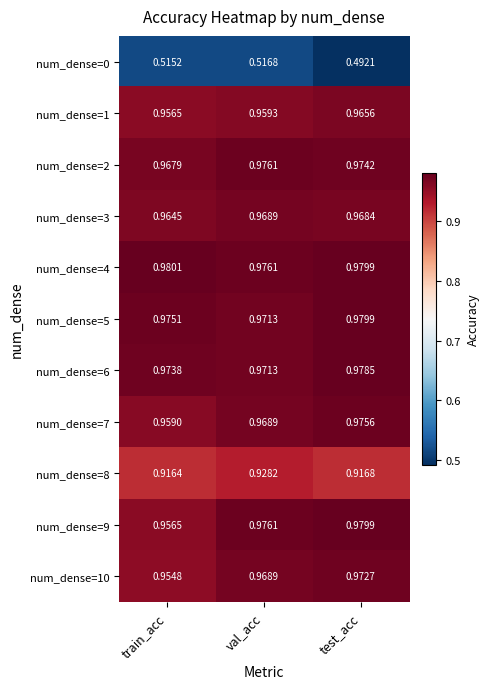

What is the total value across all series at test_acc?

10.2